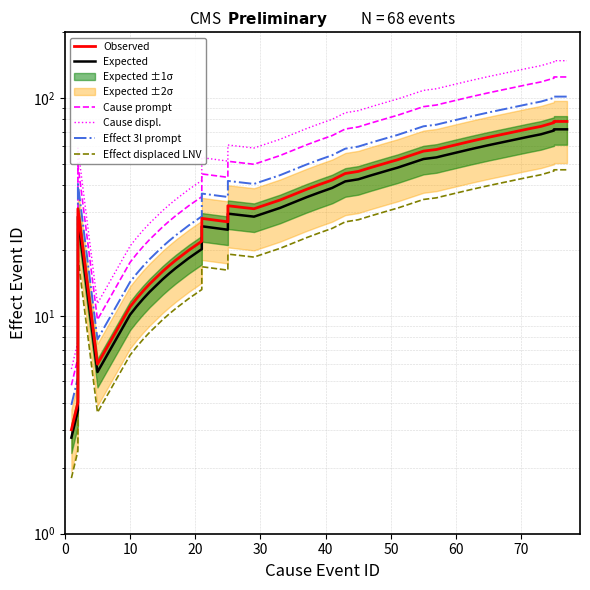

Which series has the largest range (max minus min)?

Cause displ.